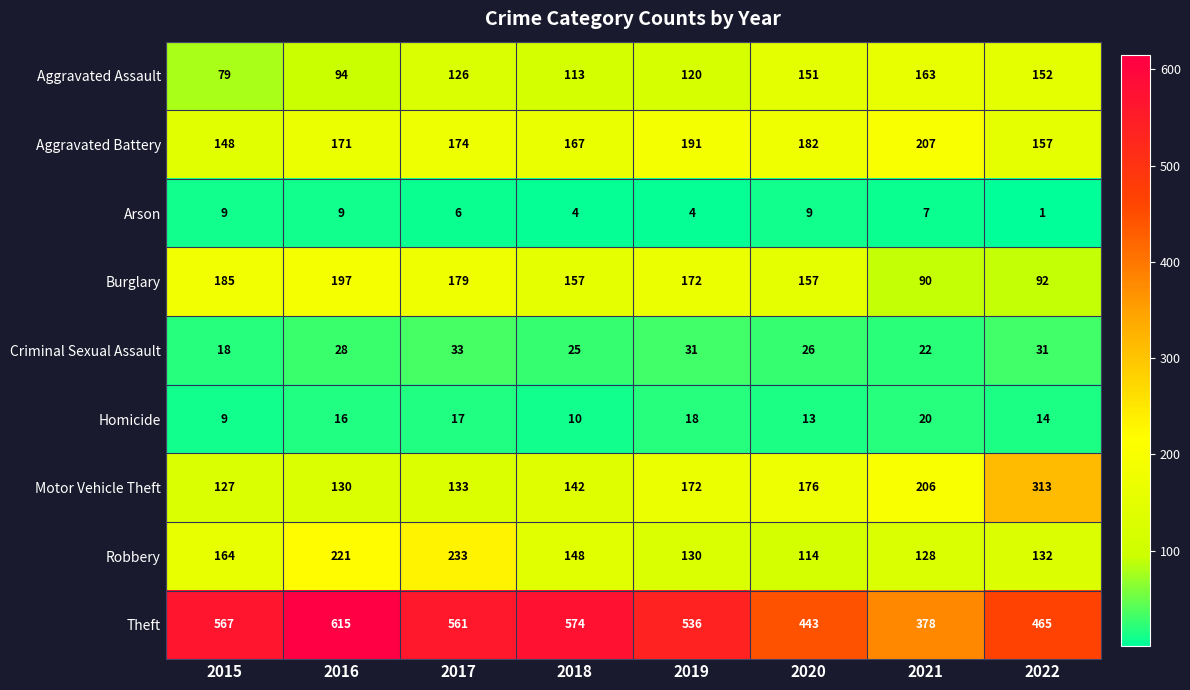

Count the number of data series in this chart.

9